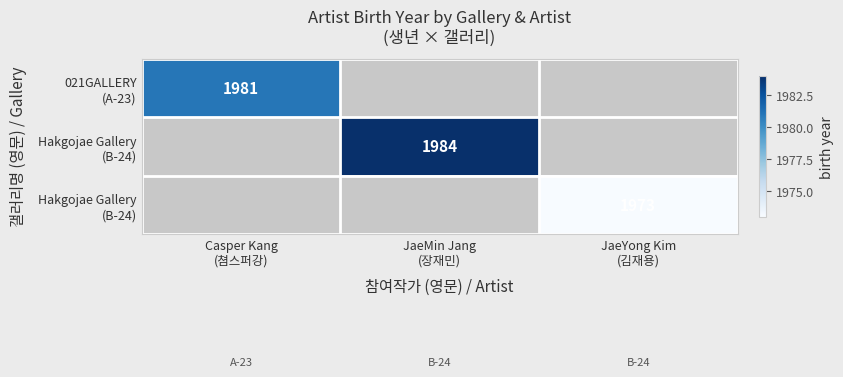

What is the smallest value displayed?

1973.0